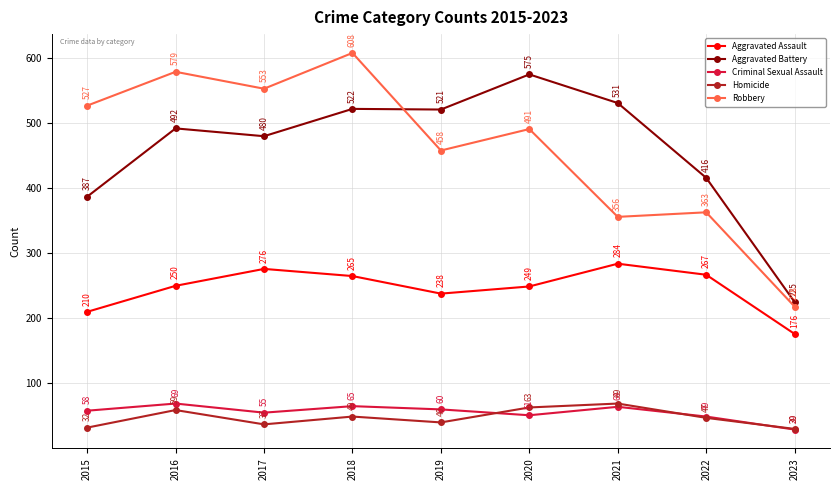

Which series changed the most between 2015 and 2021?

Robbery